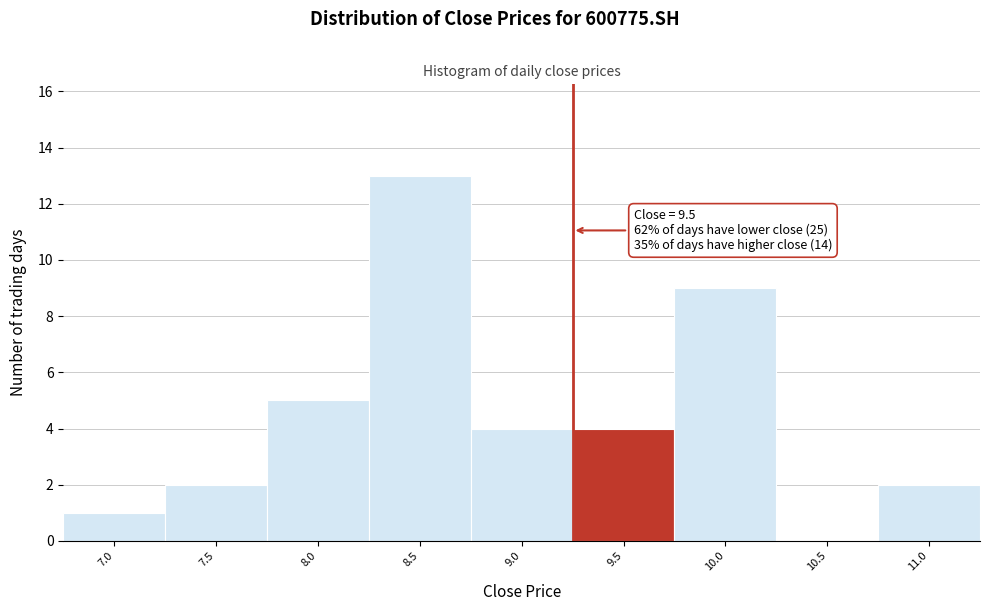

Reading right to left, what are all the values shown in this chart?

11.0=2	10.5=0	10.0=9	9.5=4	9.0=4	8.5=13	8.0=5	7.5=2	7.0=1